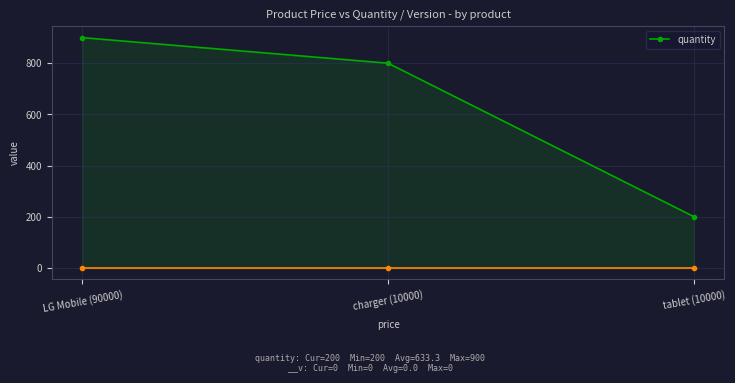

Which has a higher value, charger (10000) or LG Mobile (90000)?

LG Mobile (90000)